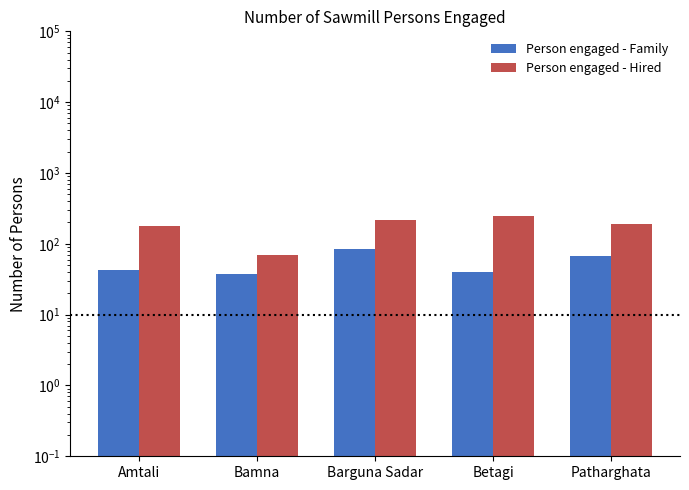

Does the chart contain any negative values?

No